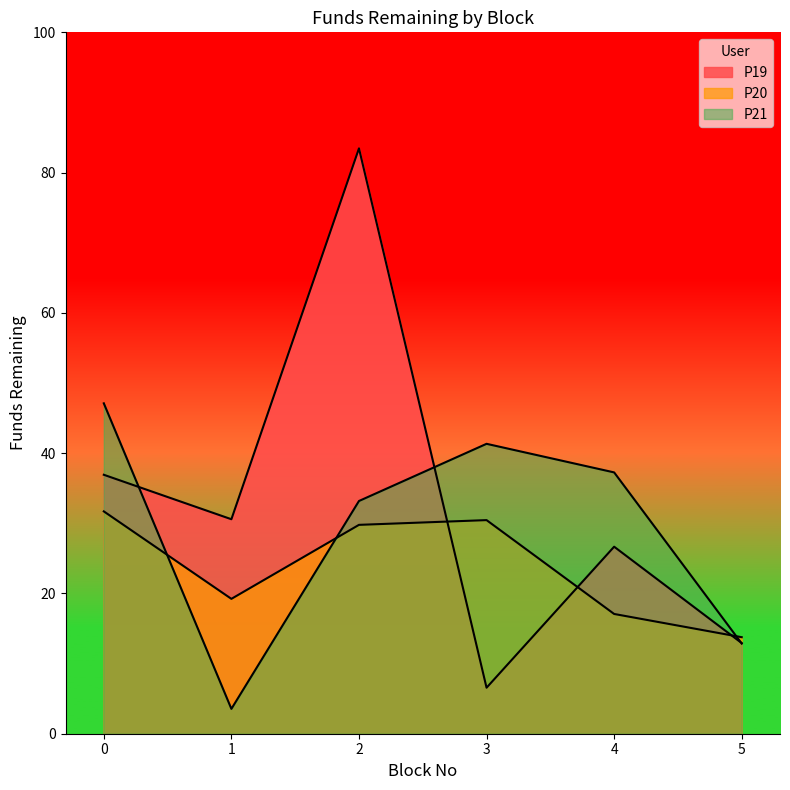

Count the number of categories in the chart.

6